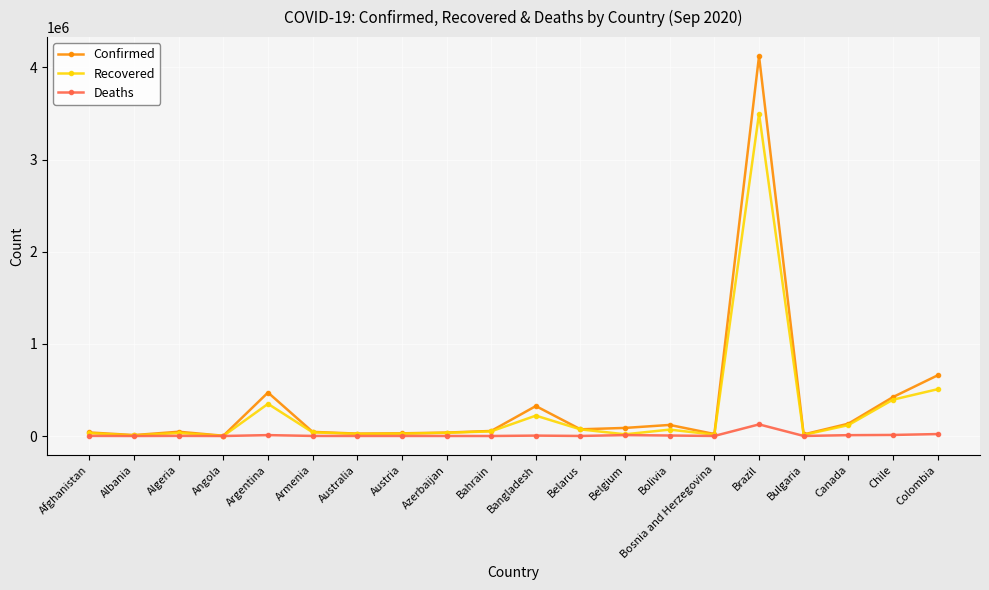

What is the greatest value displayed?

4123000